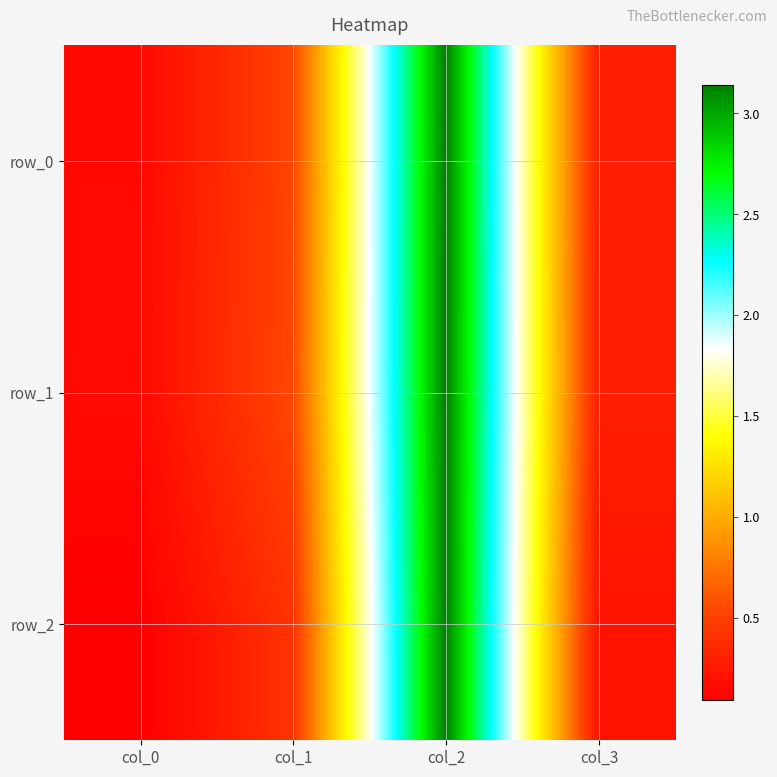

Reading left to right, list all the values displayed in this chart.

row_0: col_0=0.2	col_1=0.5	col_2=3.1	col_3=0.3
row_1: col_0=0.2	col_1=0.5	col_2=3.1	col_3=0.3
row_2: col_0=0.1	col_1=0.4	col_2=3.1	col_3=0.2